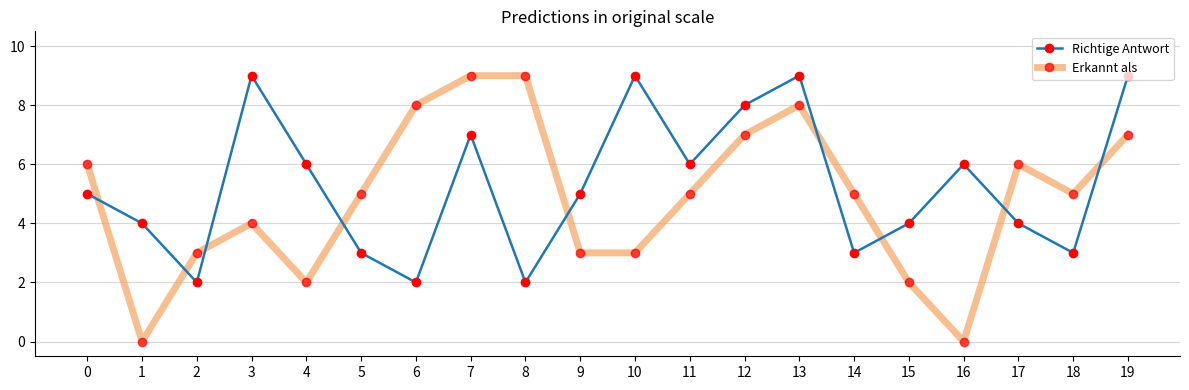

True or false: Erkannt als has a value of 4 at 3.

True